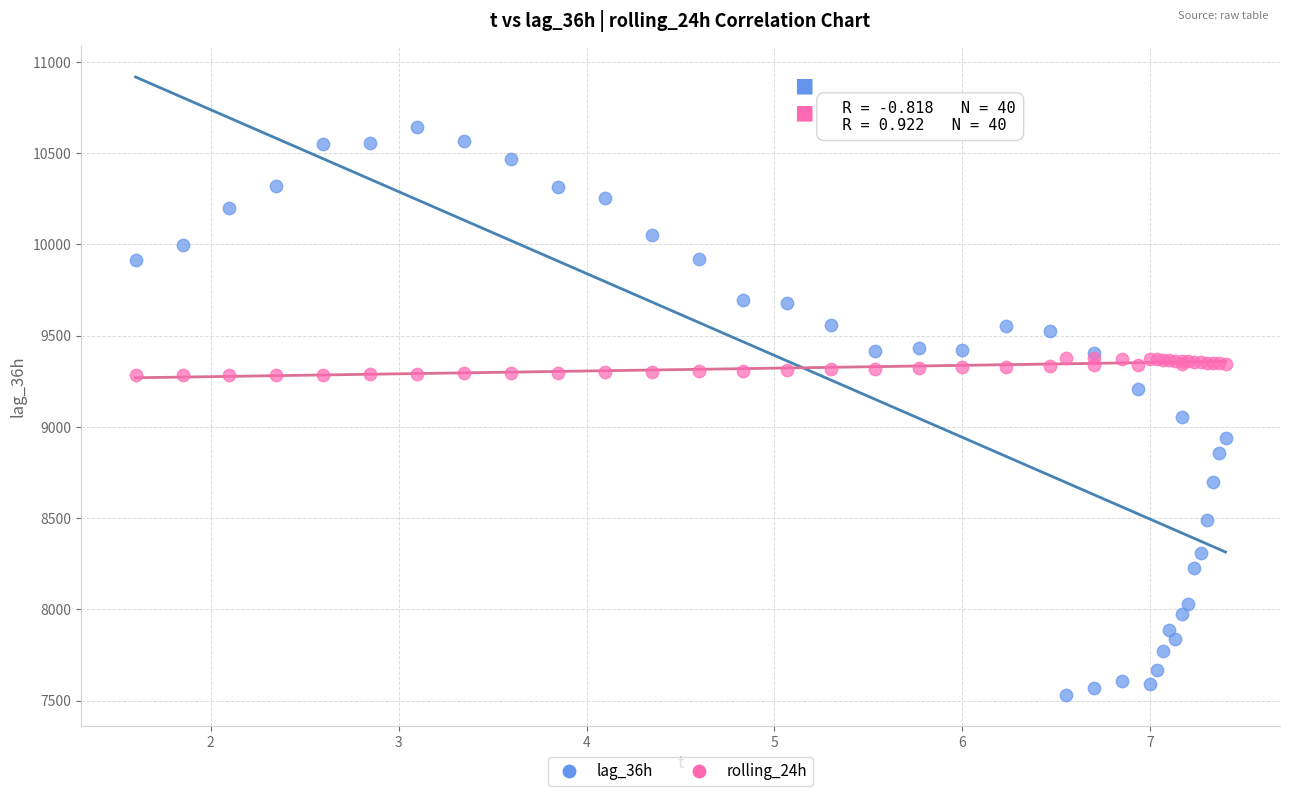

What are all the series names shown in the legend?

lag_36h, rolling_24h